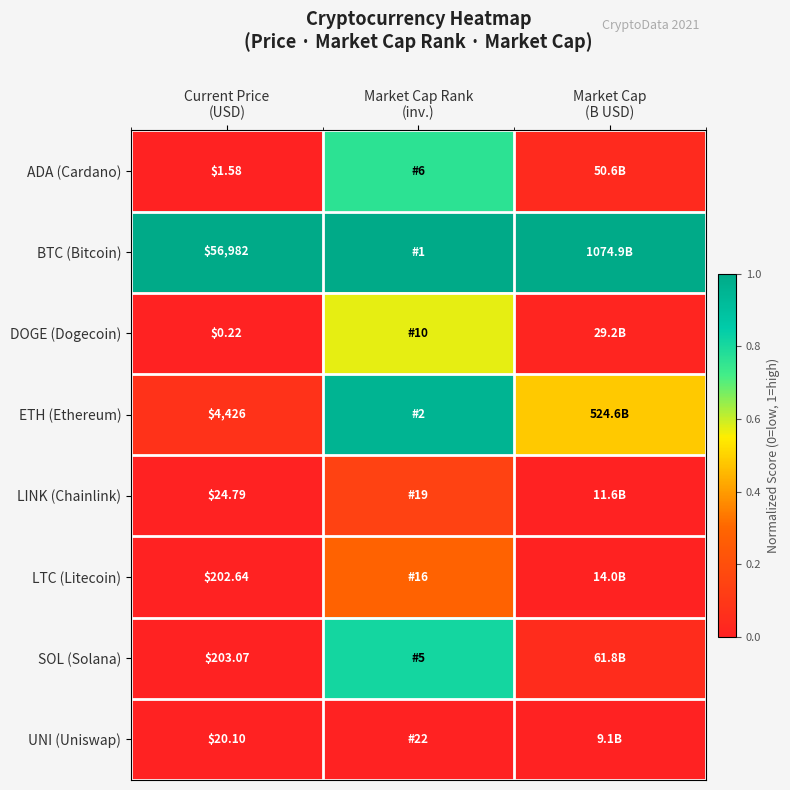

What is the approximate value of BTC (Bitcoin) at Market Cap Rank (inv.)?

1.0